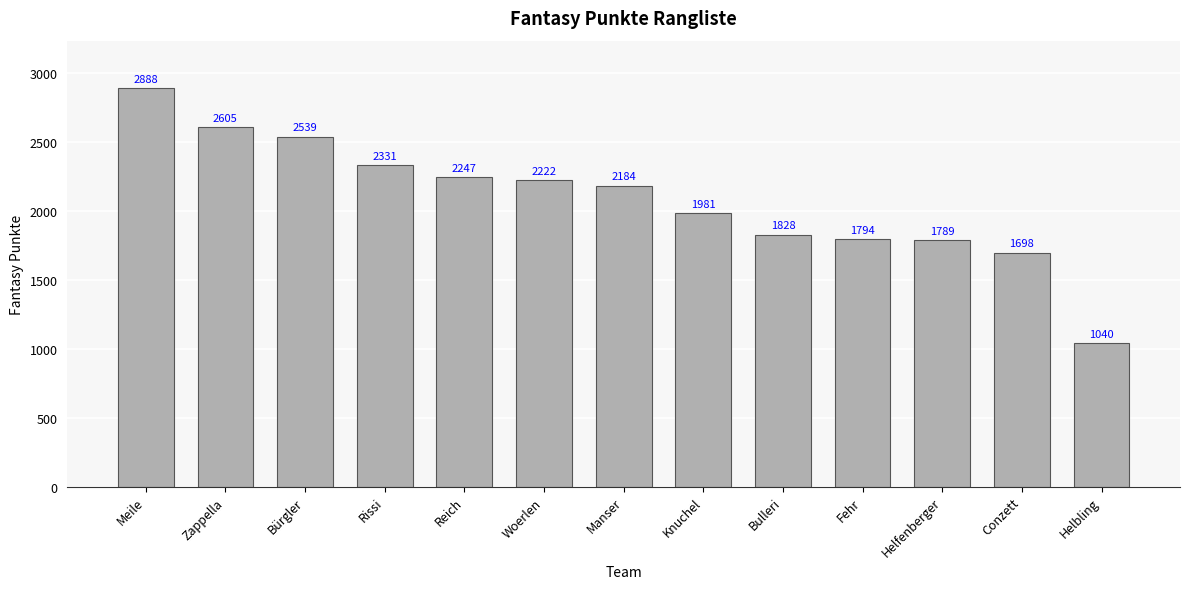

Rank the categories by value from highest to lowest.

Meile, Zappella, Bürgler, Rissi, Reich, Woerlen, Manser, Knuchel, Bulleri, Fehr, Helfenberger, Conzett, Helbling